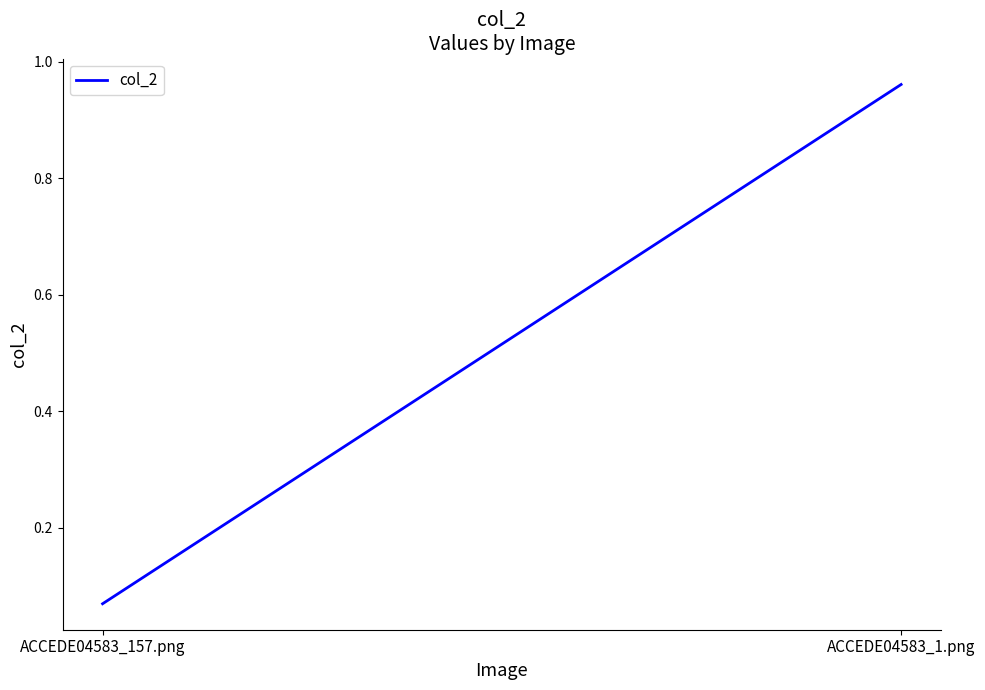

Reading left to right, transcribe all the data shown in this chart.

0.1	1.0